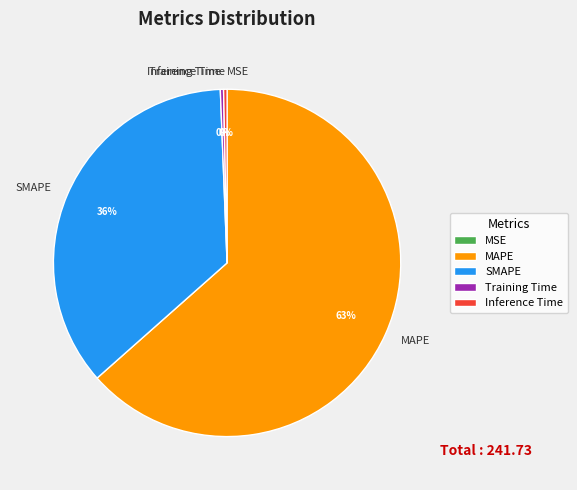

Combined, do Inference Time and Training Time account for over 50%?

No